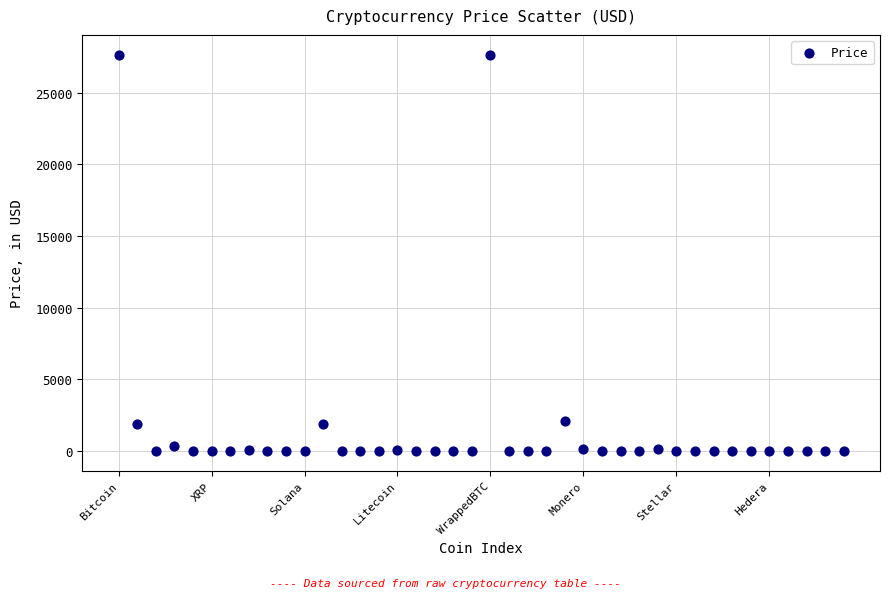

What is the range of Y values (max minus min)?

27648.7